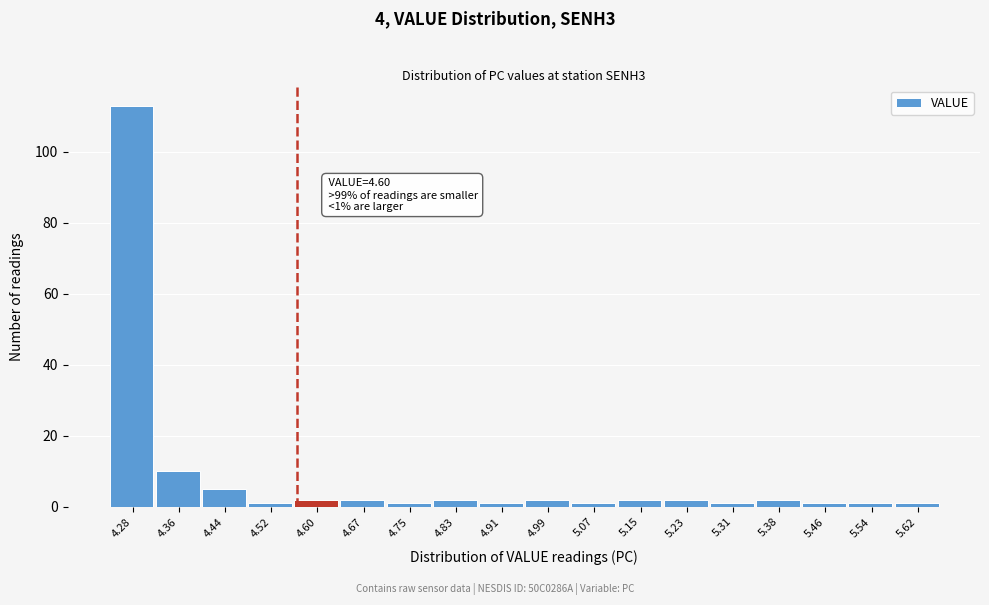

Reading right to left, list all the values displayed in this chart.

5.62=1	5.54=1	5.46=1	5.38=2	5.31=1	5.23=2	5.15=2	5.07=1	4.99=2	4.91=1	4.83=2	4.75=1	4.67=2	4.60=2	4.52=1	4.44=5	4.36=10	4.28=113